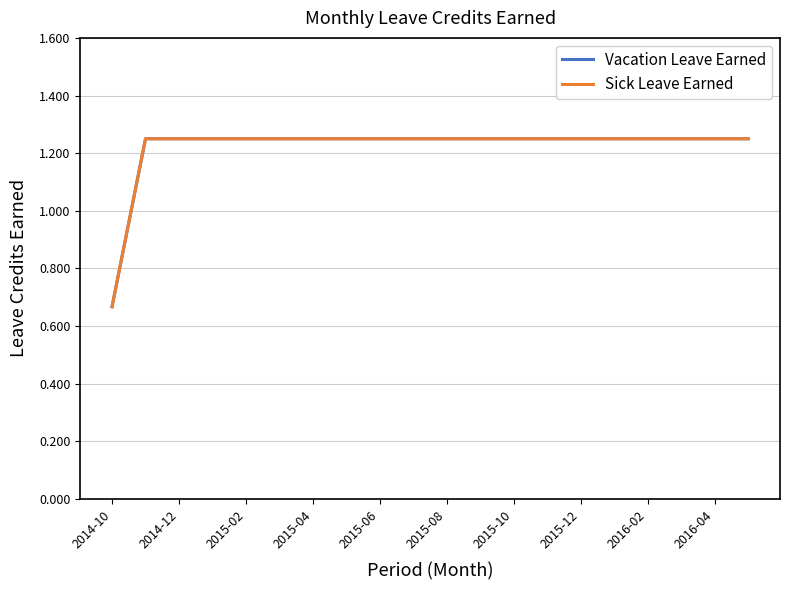

List the series in order of their peak value, lowest first.

Vacation Leave Earned, Sick Leave Earned